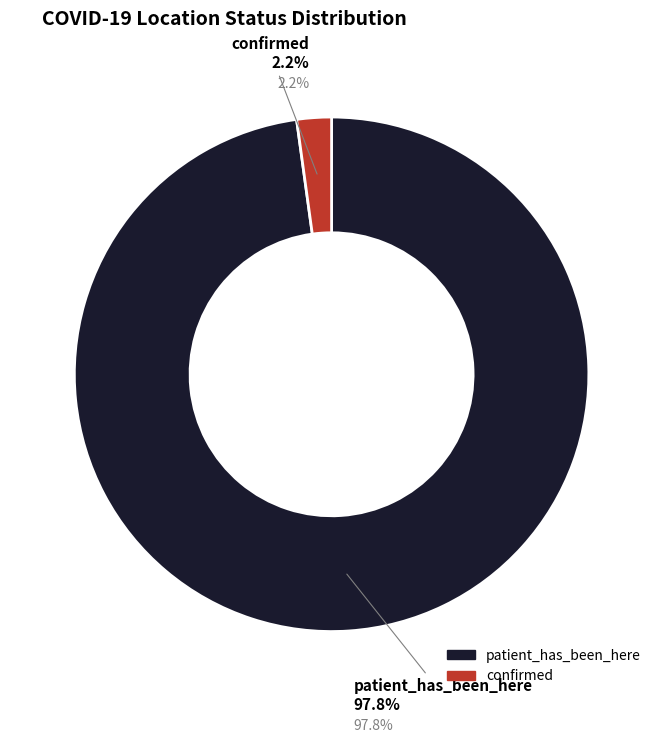

To the nearest percent, what portion does confirmed represent?

2%